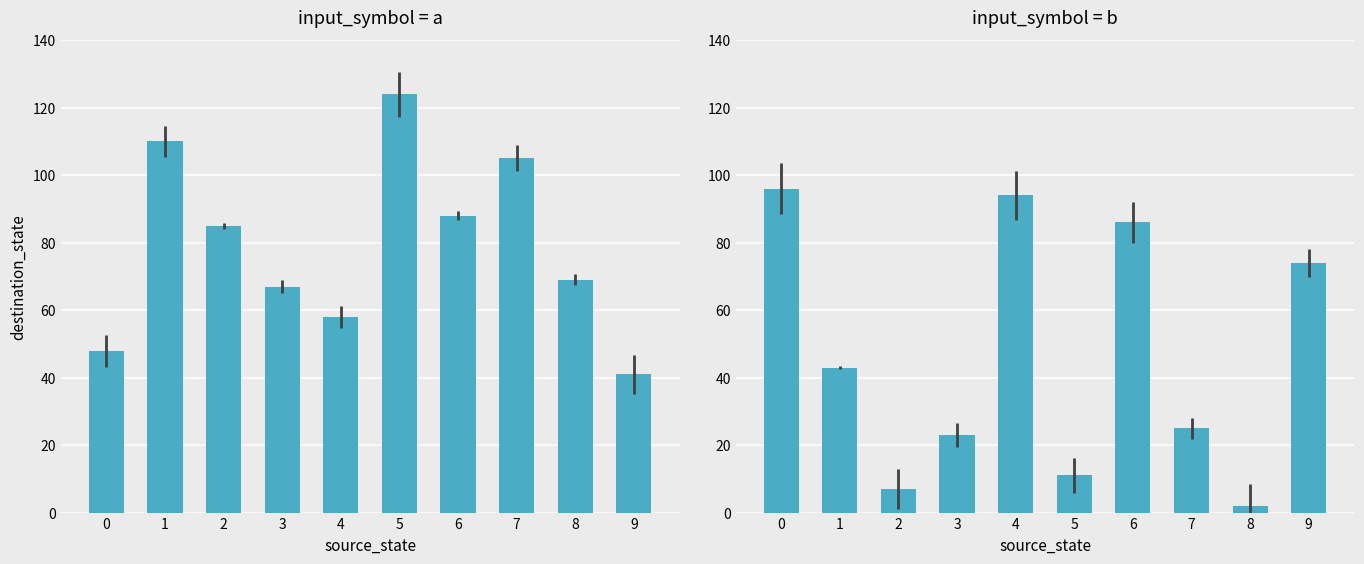

What is the value of the input_symbol = a bar at the 4th from the left?

67